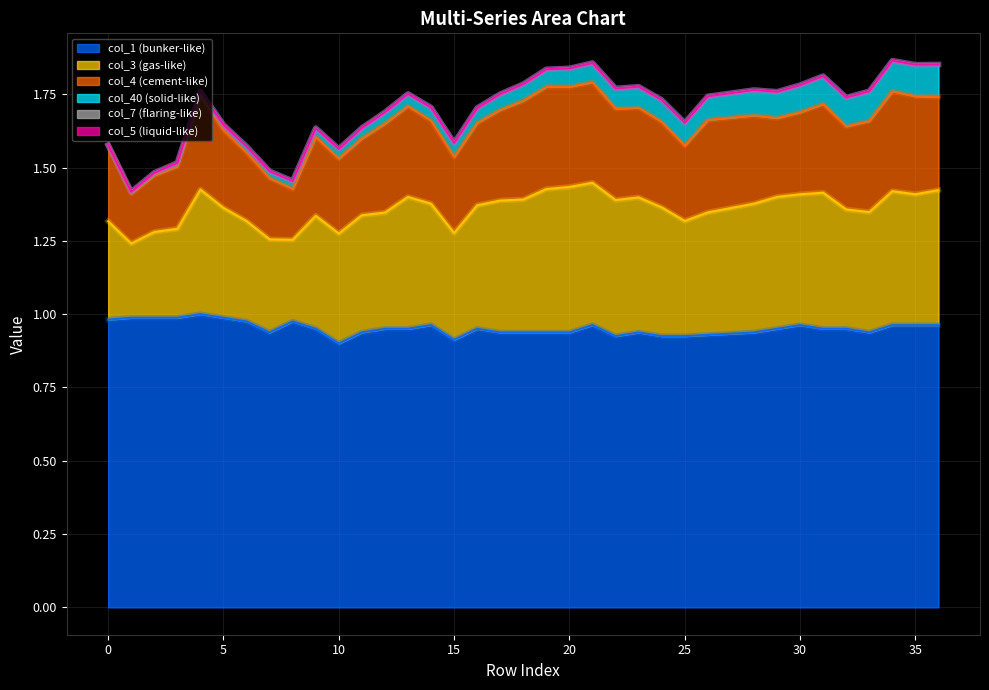

Between 28 and 19, which is larger?

28